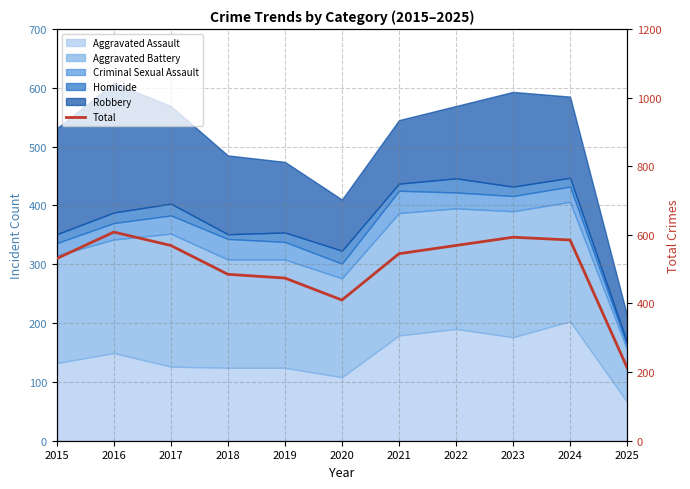

Reading right to left, extract all data points from this chart.

213	585	593	569	545	410	474	485	569	608	531